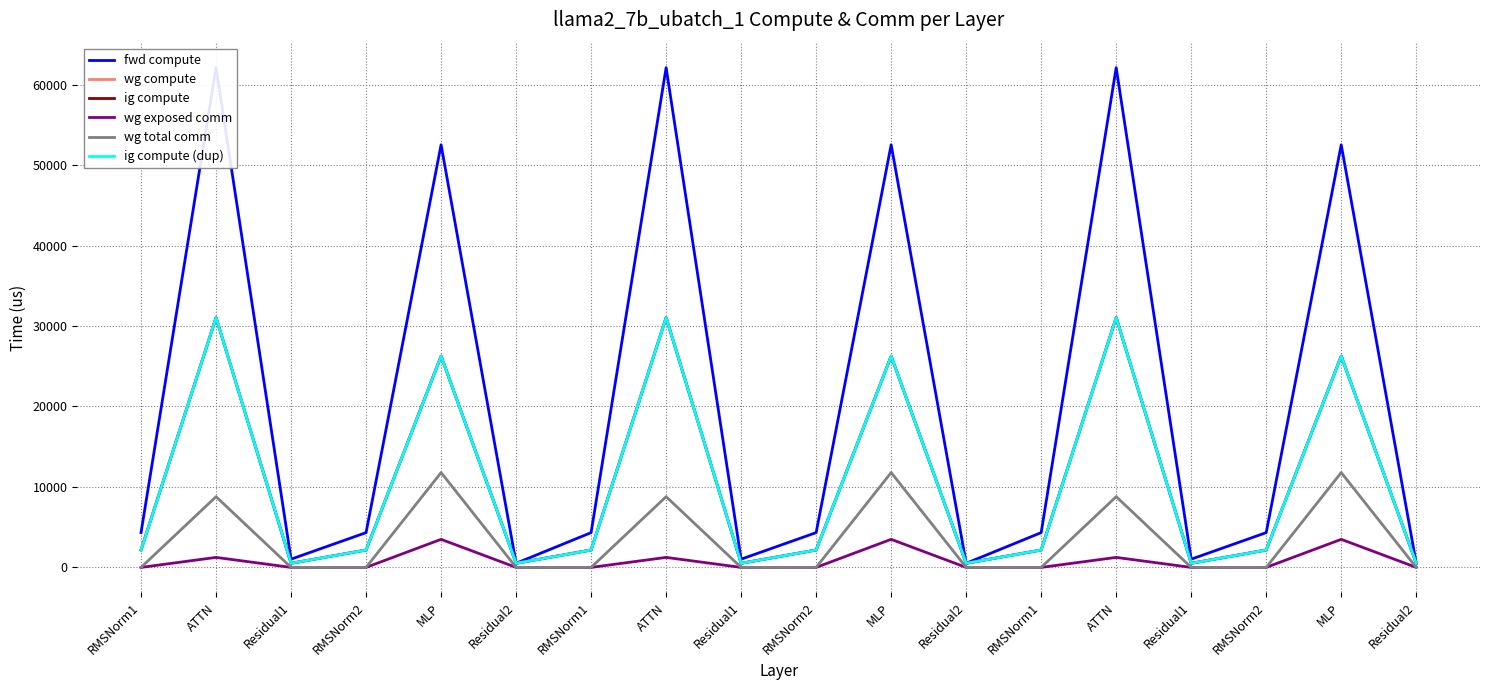

What is the difference between the maximum and second lowest values in the ig compute (dup) series?

30543.1